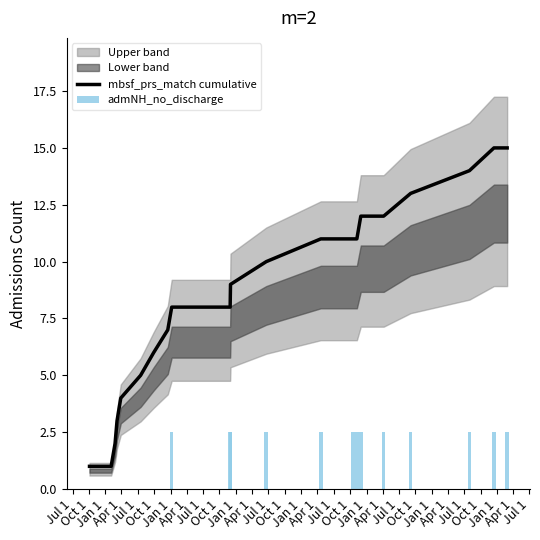

What is the maximum value for mbsf_prs_match cumulative?

15